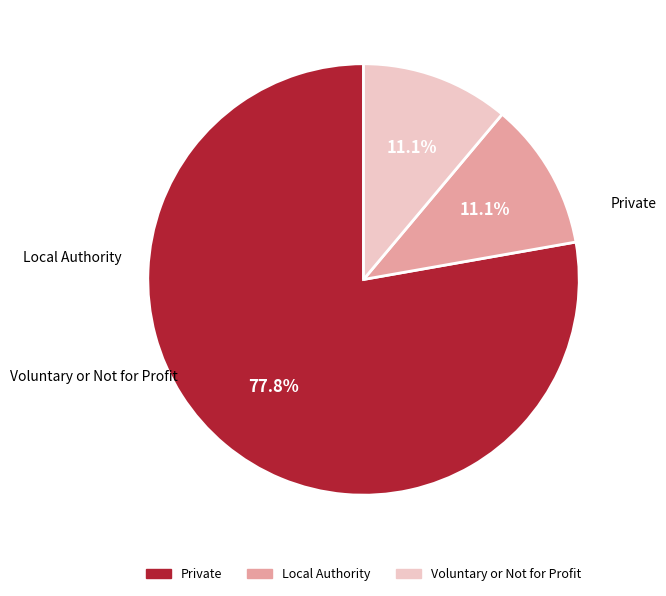

To the nearest percent, what portion does Voluntary or Not for Profit represent?

11%